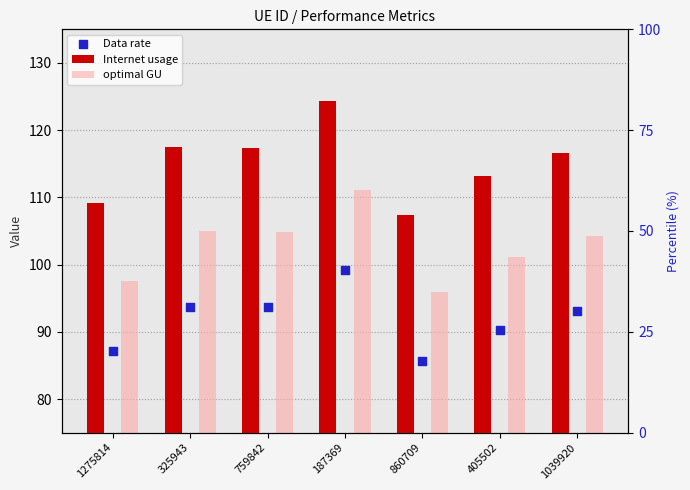

Which series has the widest spread of Y values?

Internet usage